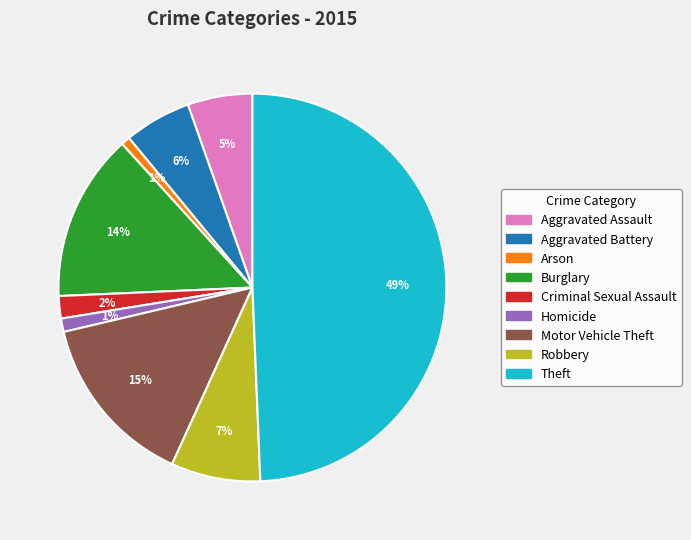

Which slice is the largest?

Theft